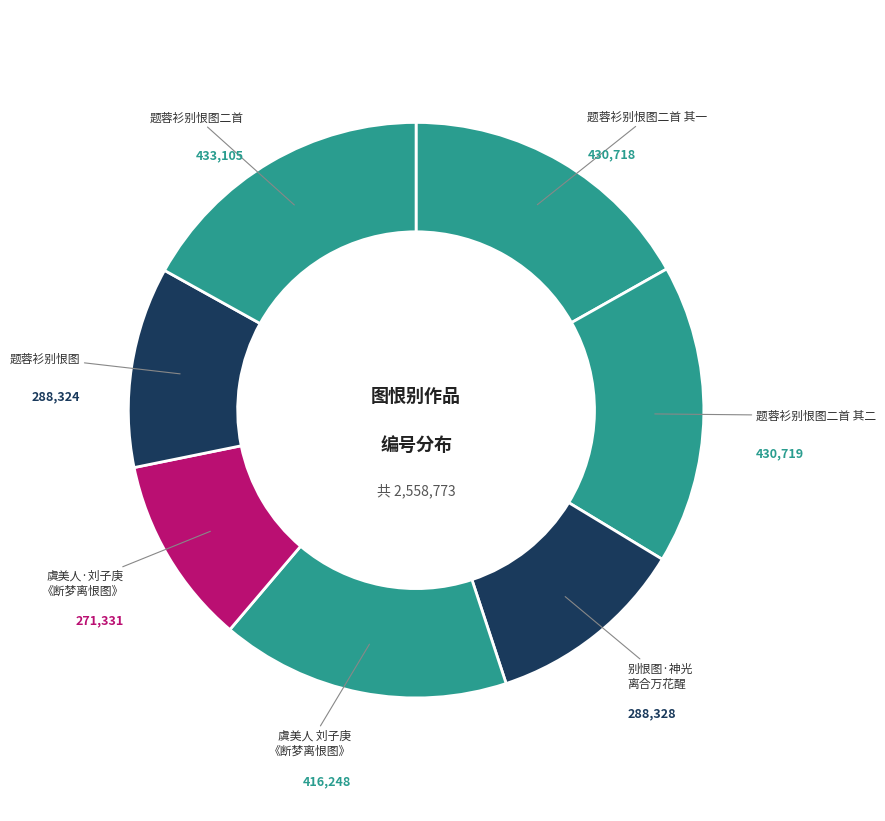

How many slices are in this pie chart?

7